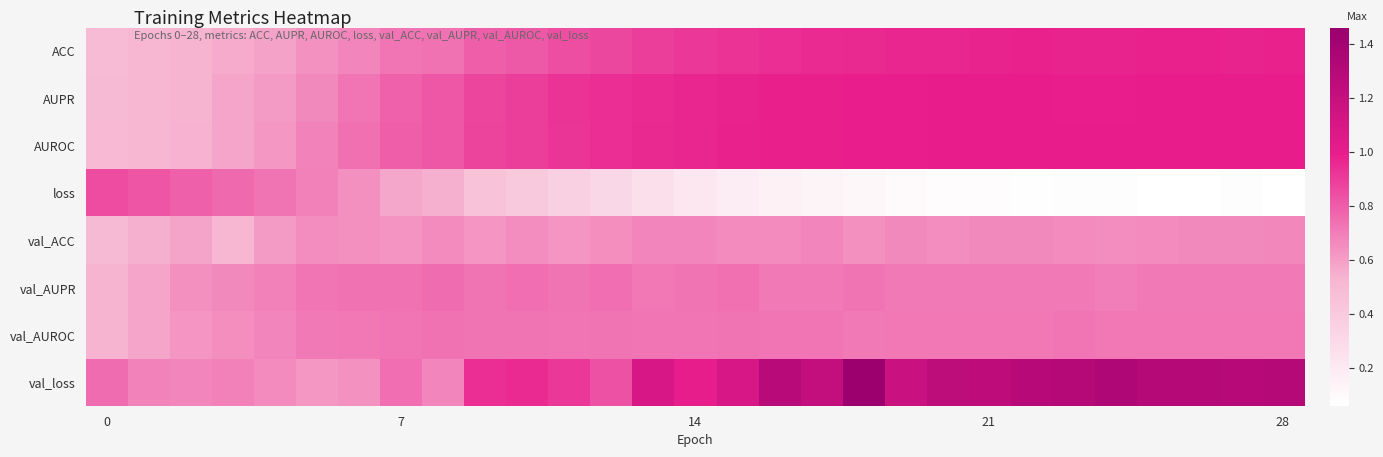

Which series has the largest total across all categories?

val_loss